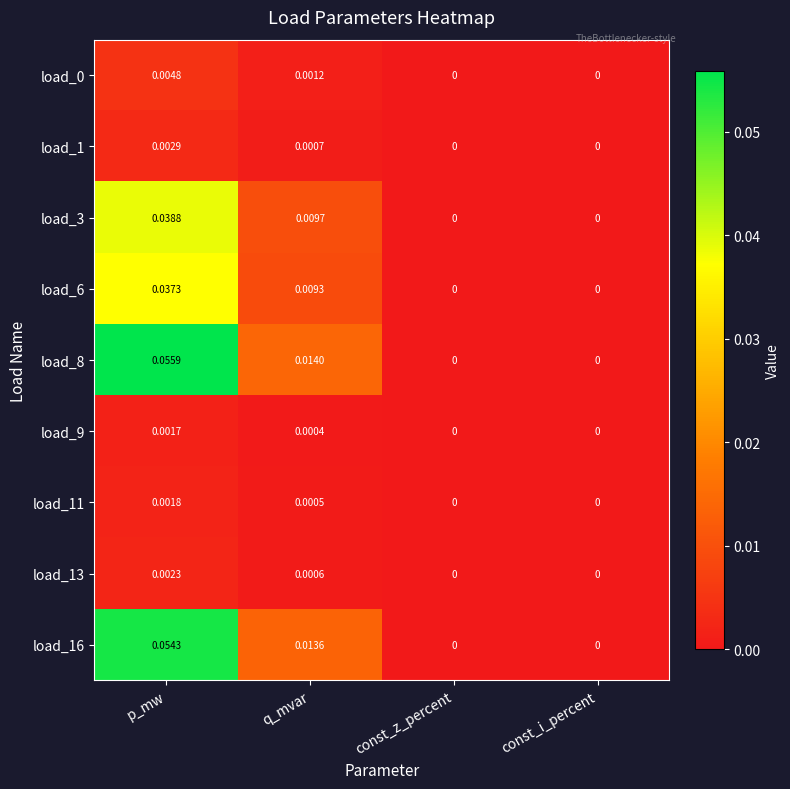

At which category is the sum across all series the highest?

p_mw